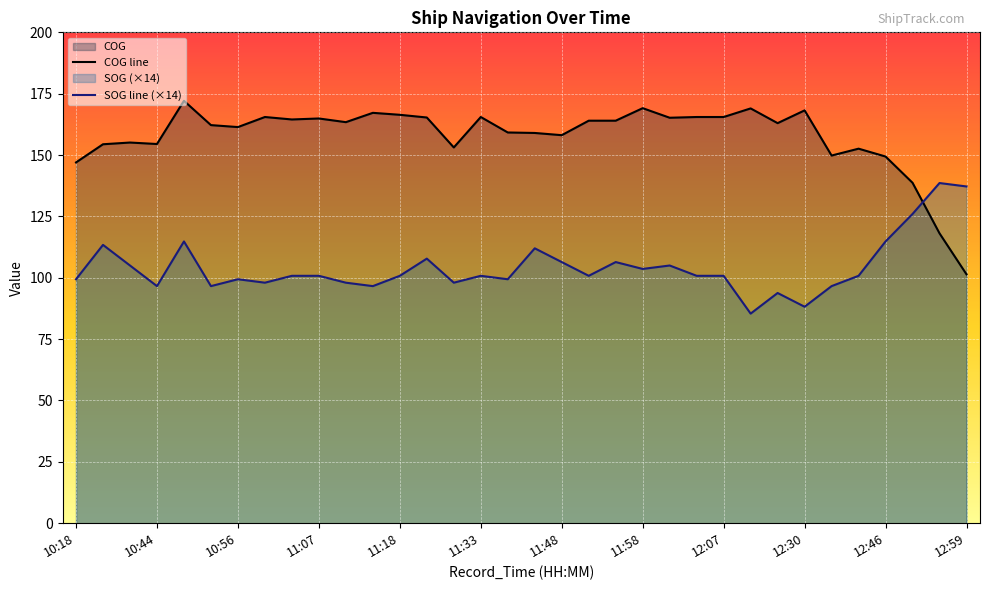

Is the value of COG at 11:48 greater than the value of SOG at 11:13?

Yes